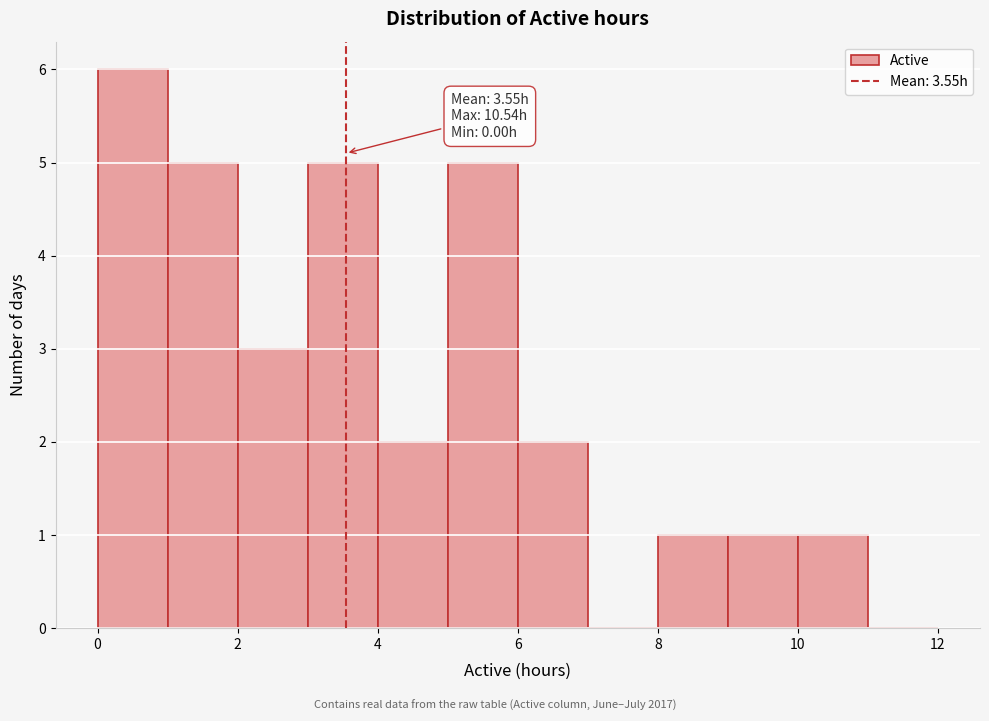

Which range on the x-axis has the tallest bar?

0 to 1